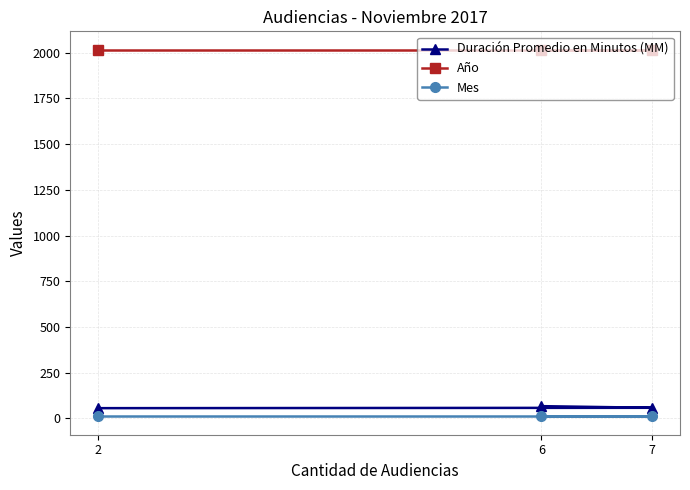

Which category has the lowest value in the Año series?

6